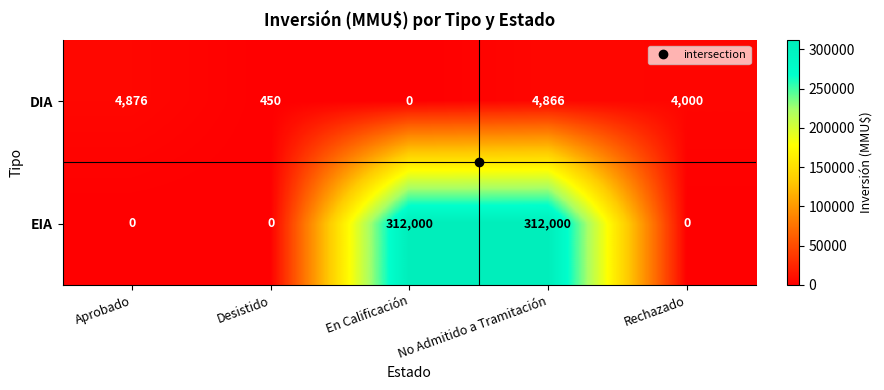

Which series has the largest total across all categories?

EIA